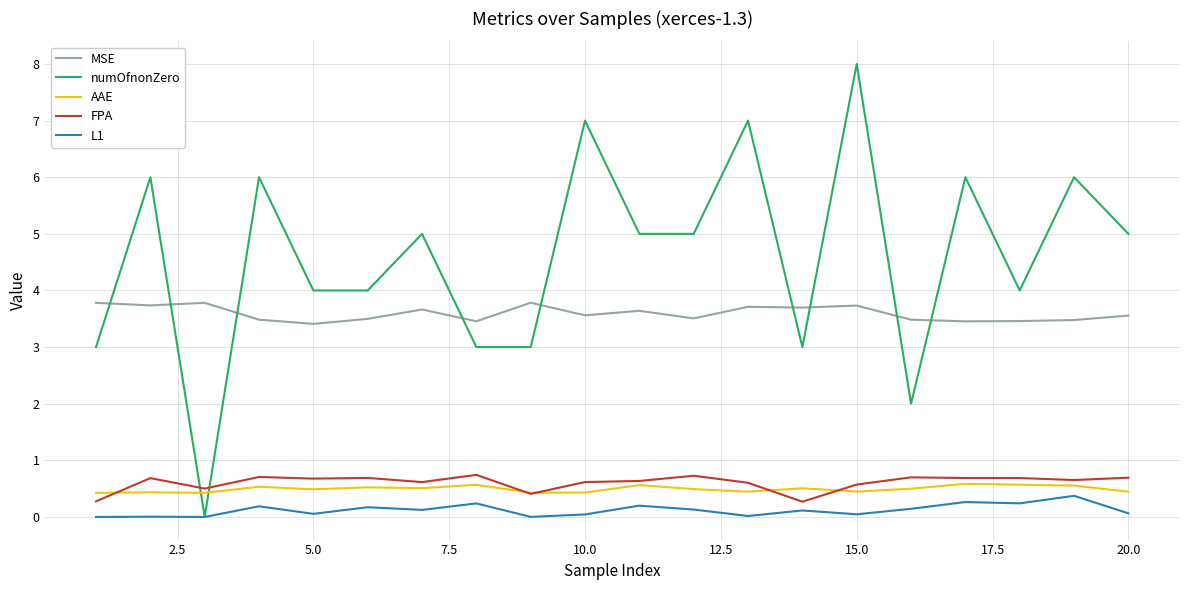

Which series has the widest spread of values?

numOfnonZero